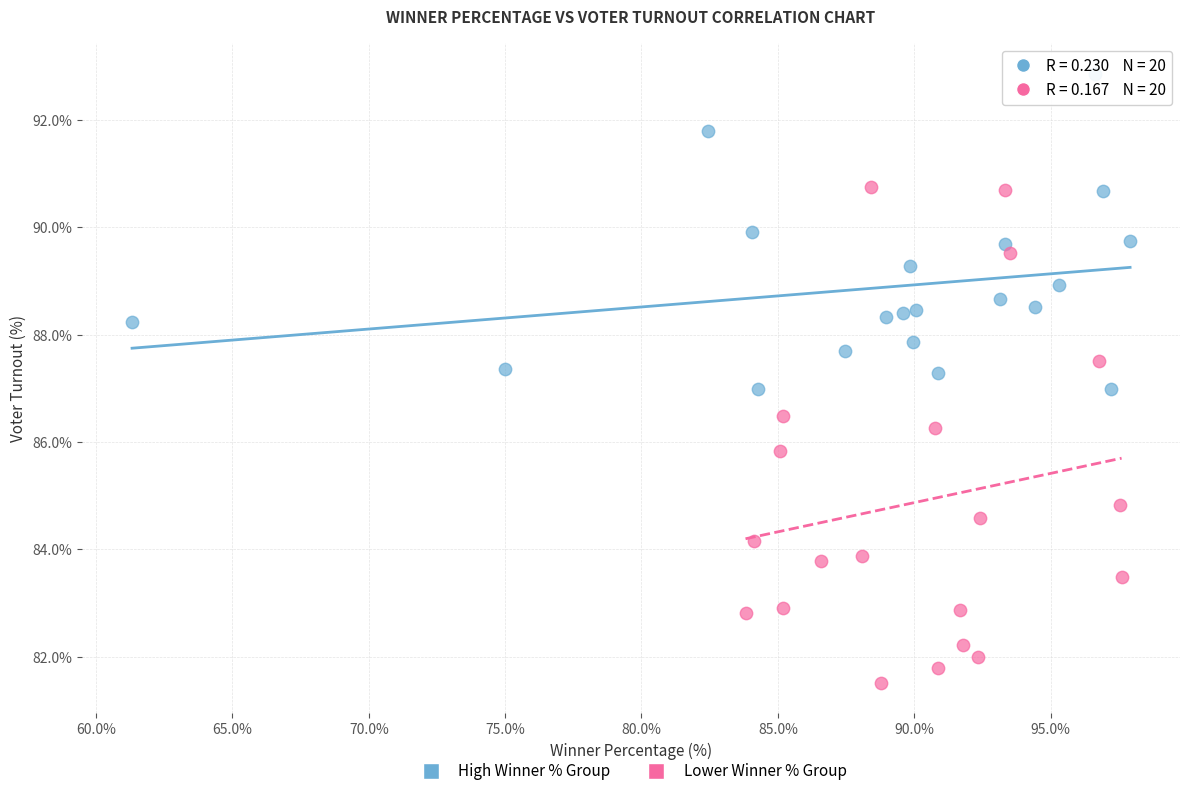

Which series reaches the minimum Y coordinate?

Lower Winner % Group